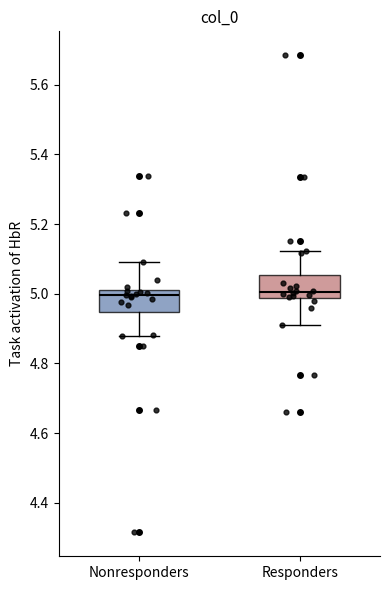

Reading left to right, transcribe this box plot: for each box, give where its median line is, the range the box spans, and where its two whiskers end, as read against the y-axis. The values are not printed on the chart, so give them approximately, as read against the axis.

Nonresponders: median 5.00, box 4.94 to 5.02, whiskers 4.88 to 5.10
Responders: median 5.00, box 4.98 to 5.06, whiskers 4.90 to 5.12